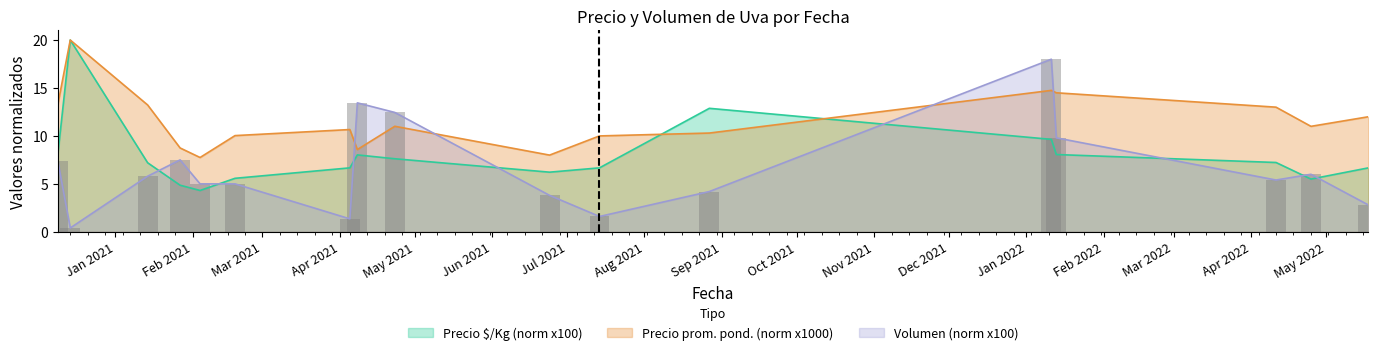

What is the sum of all Precio $/Kg values?

135.2